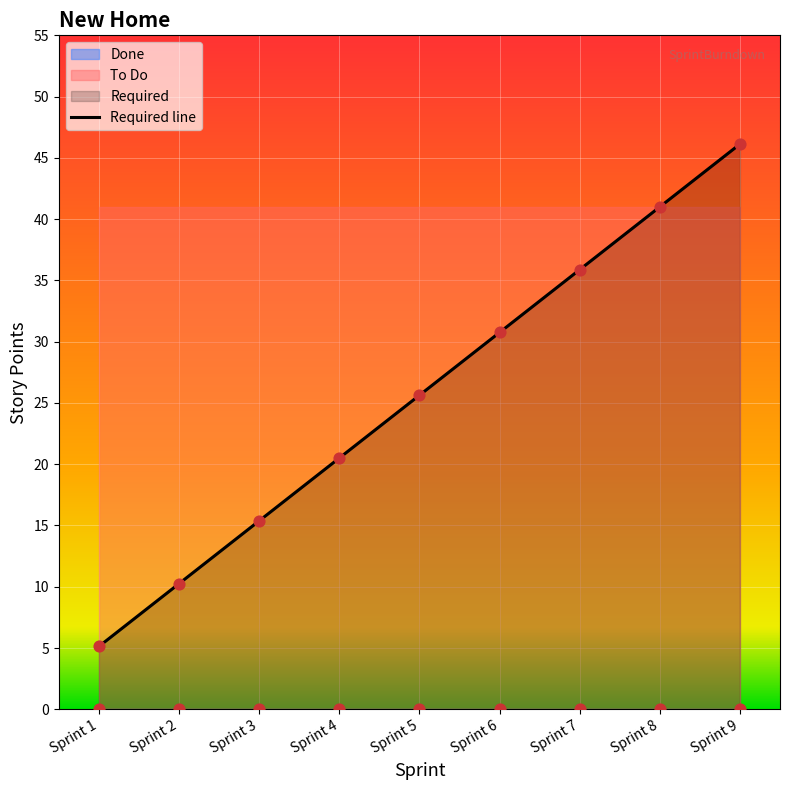

At how many categories does at least one series exceed 17?

9